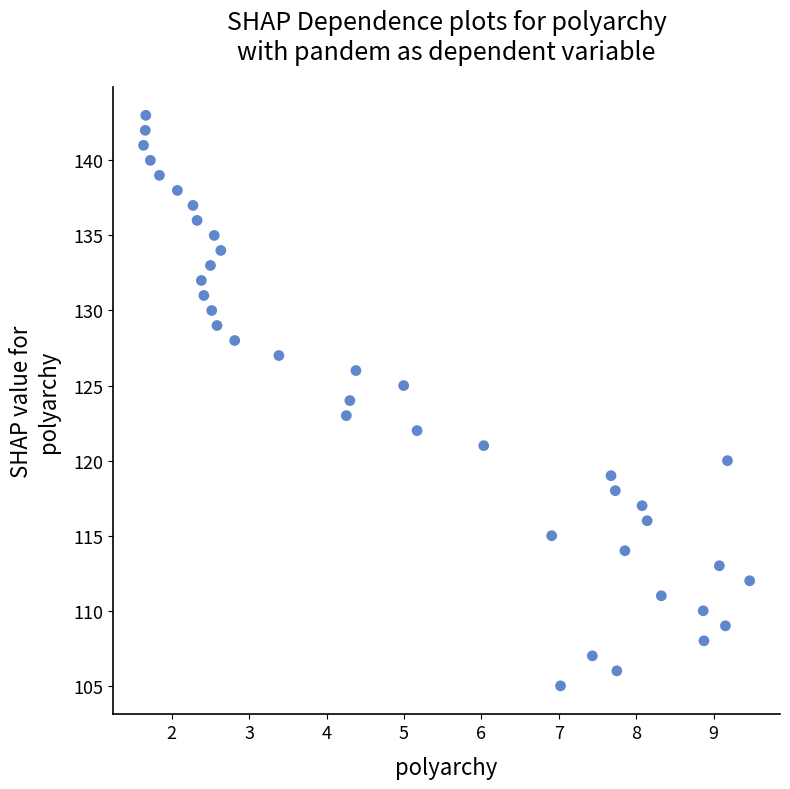

What is the range of Y values (max minus min)?

38